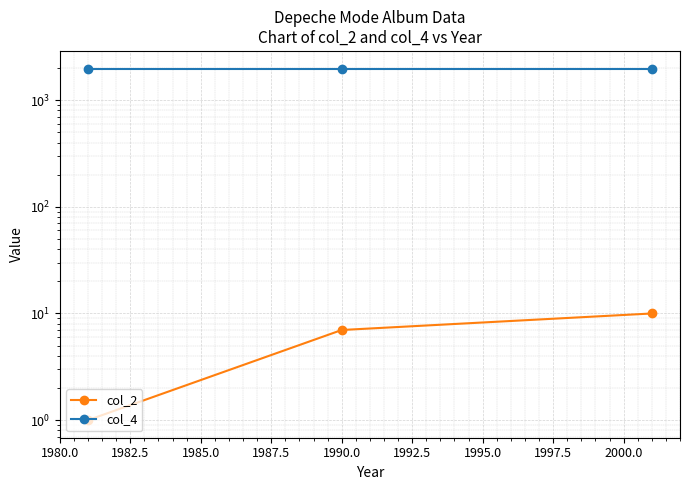

Between 1980.0 and 1985.0, which series saw the biggest shift?

col_2